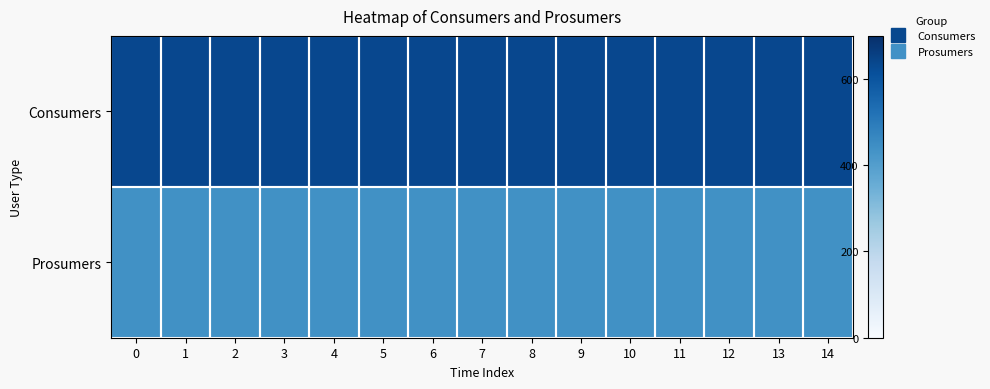

What is the minimum value shown in the chart?

440